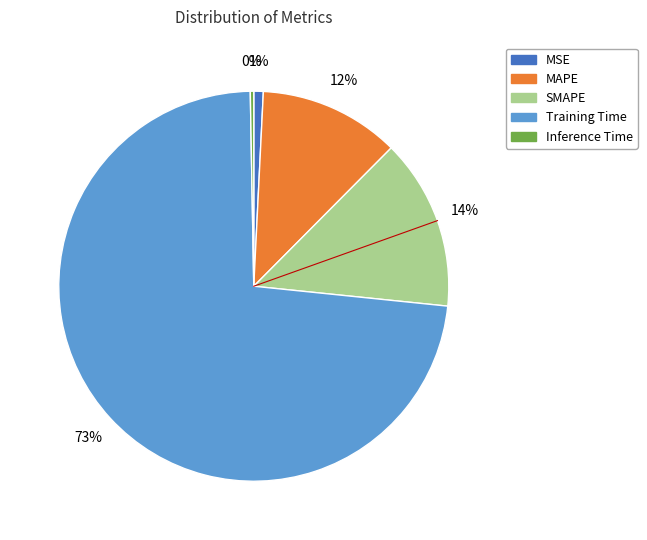

Is it true that MSE is 10% of the pie?

False